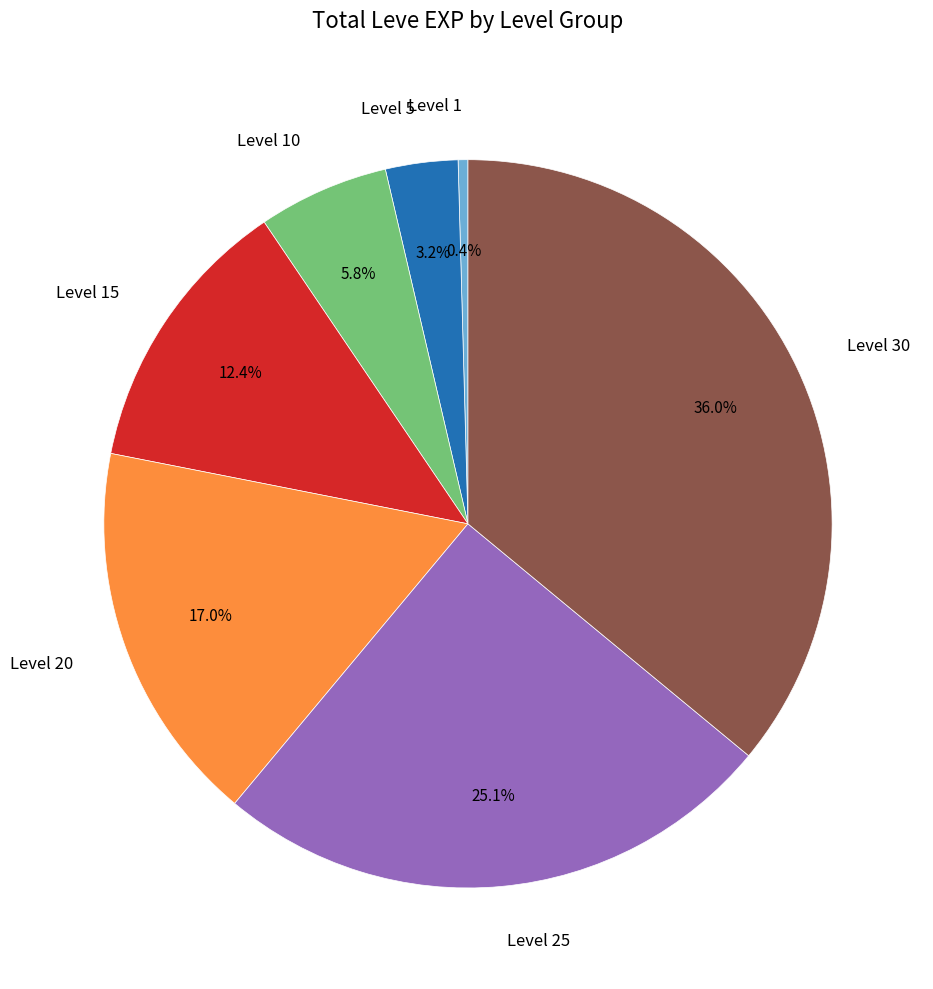

What is the smallest slice in the pie chart?

Level 1